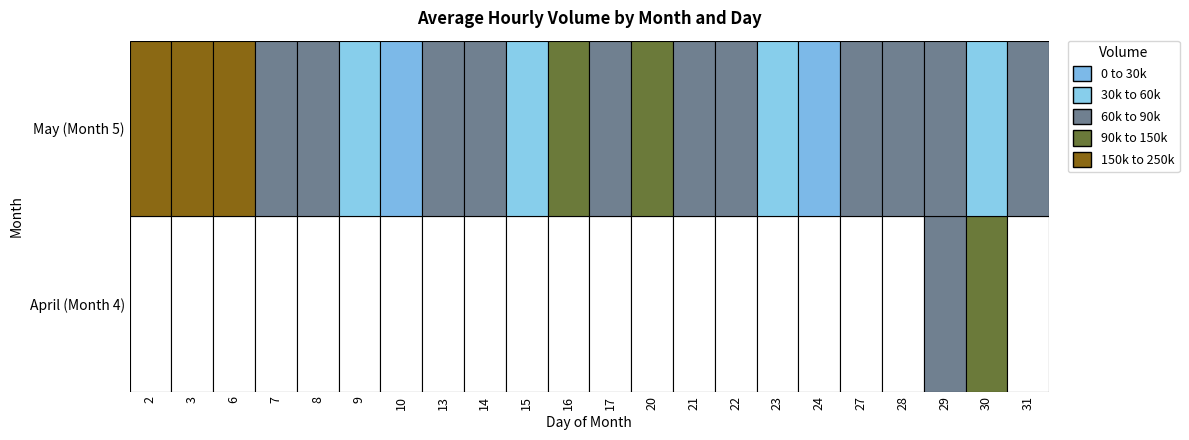

How many distinct data groups are displayed?

2